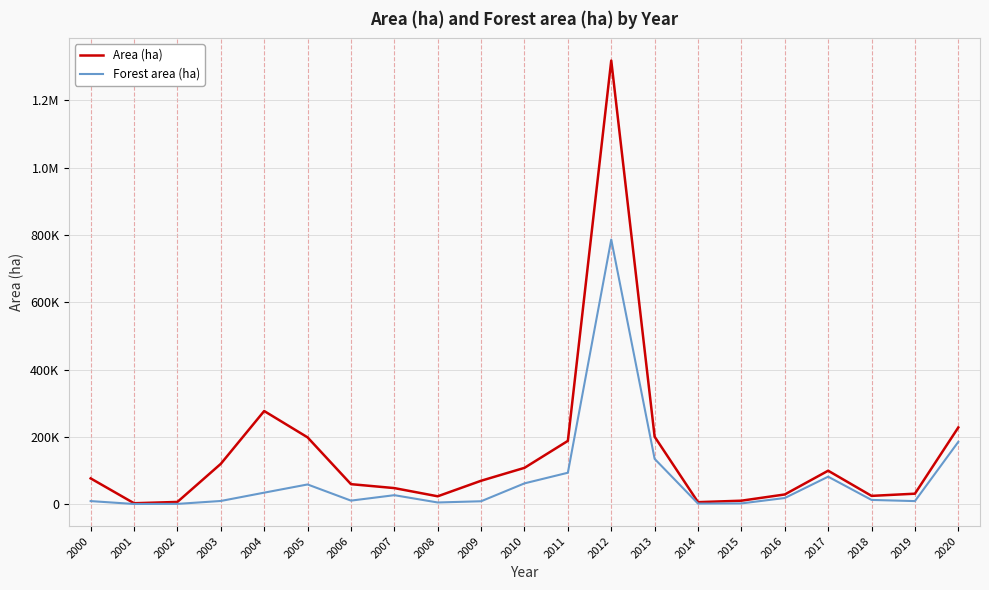

Reading right to left, what are all the values shown in this chart?

Area (ha): 2020=227985	2019=31199	2018=24722	2017=99483	2016=28917	2015=10418	2014=6074	2013=200479	2012=1317798	2011=188100	2010=107979	2009=69644	2008=23477	2007=47835	2006=59529	2005=198551	2004=276787	2003=119922	2002=6710	2001=2868	2000=76657
Forest area (ha): 2020=185155	2019=9198	2018=12674	2017=81724	2016=18388	2015=2338	2014=1775	2013=134647	2012=786198	2011=93465	2010=61888	2009=8732	2008=5100	2007=26795	2006=10614	2005=58652	2004=34271	2003=9564	2002=898	2001=646	2000=9210